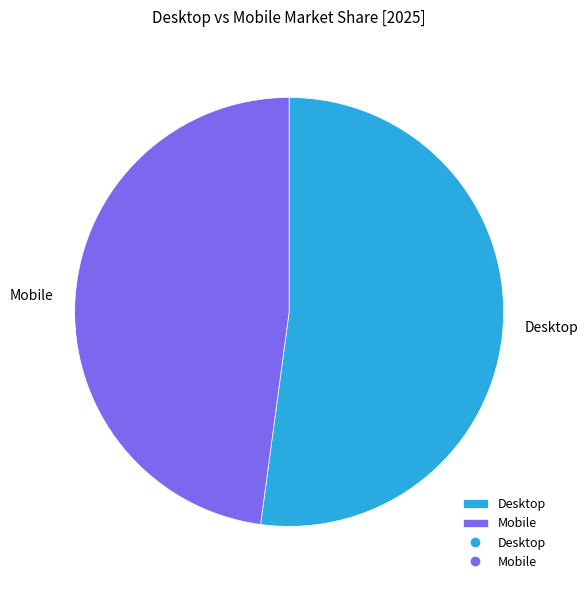

Does Mobile represent more than half of the total?

No